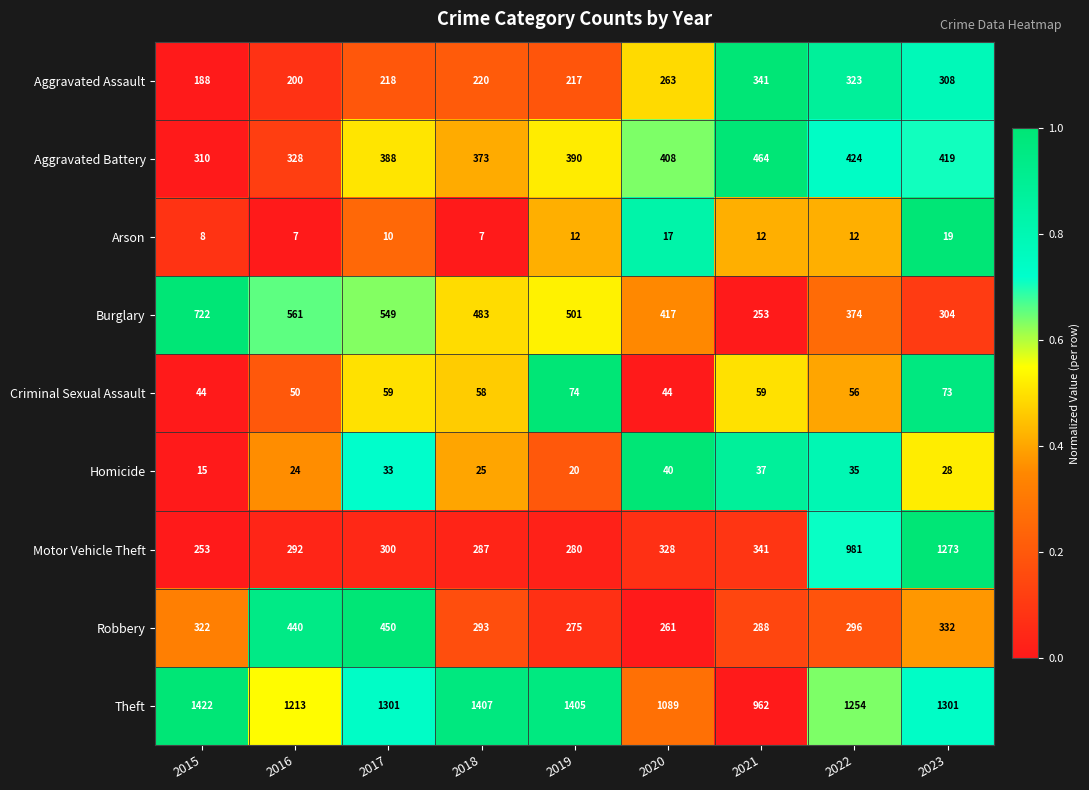

Read the Homicide value at 2019.

20